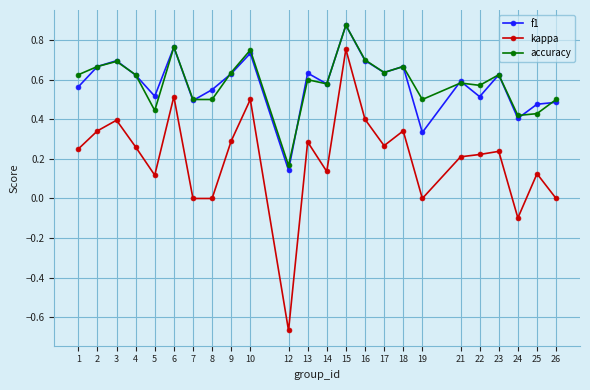

What is the sum of the accuracy values at 10 and 24?

1.2